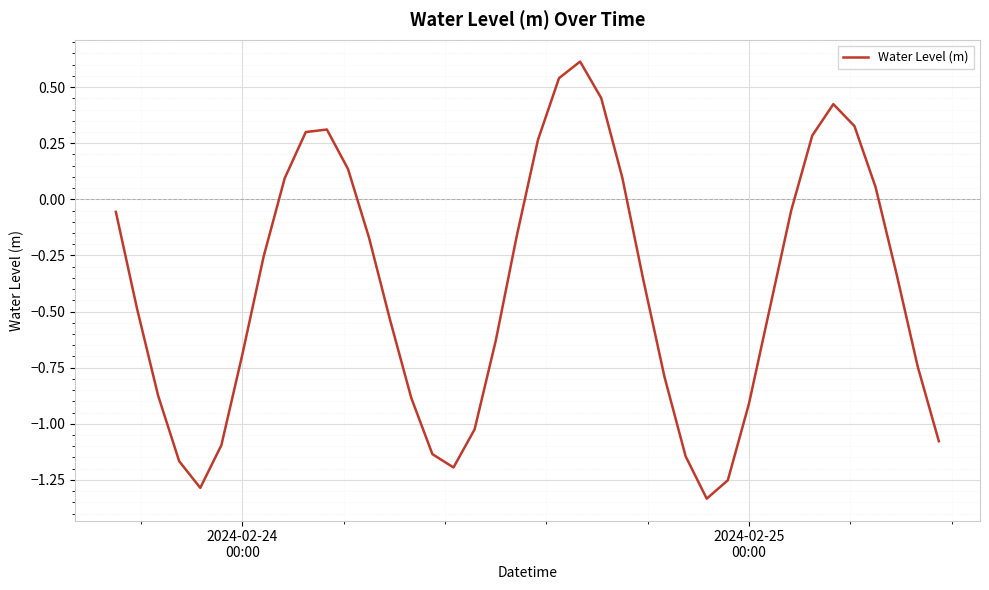

What is the difference between the maximum and minimum values?

1.9